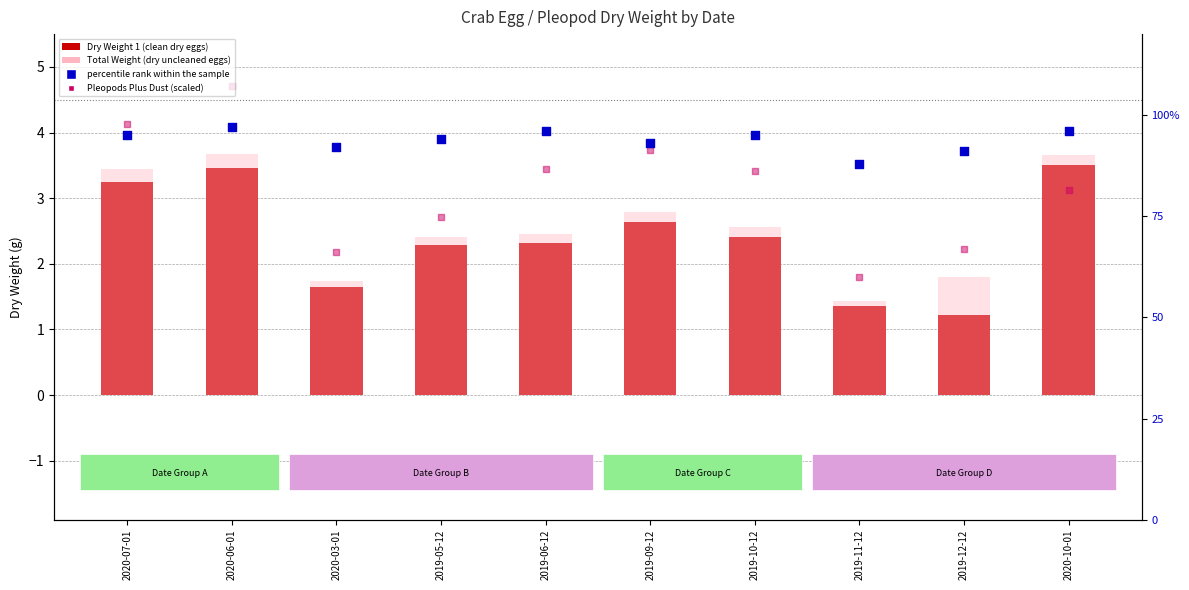

What is the total value across all series at 2019-11-12?

92.6